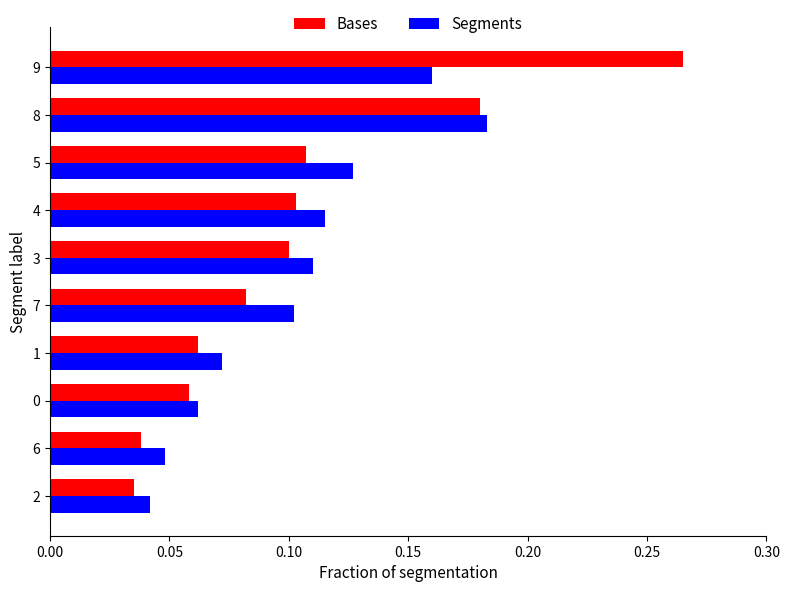

List the series in order of their peak value, highest first.

Bases, Segments